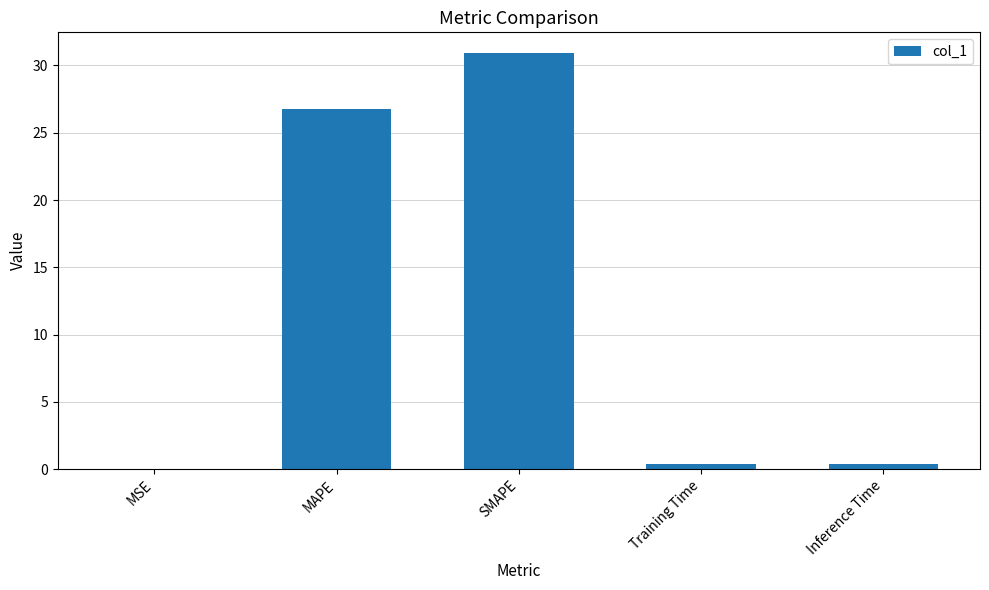

What is the sum of all values?

58.5